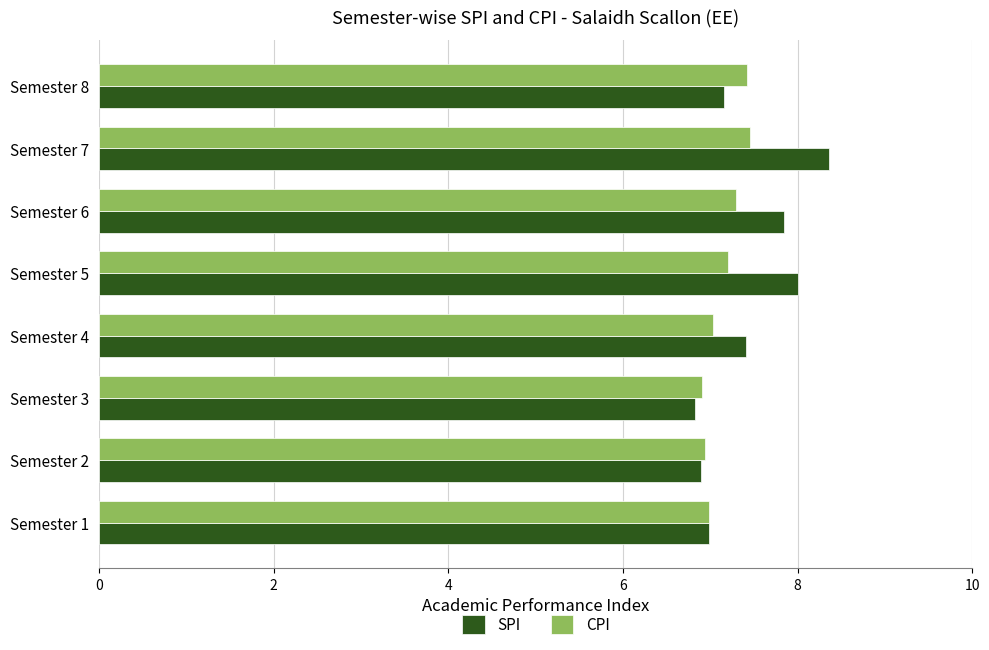

What is the total value across all series at Semester 5?

15.2